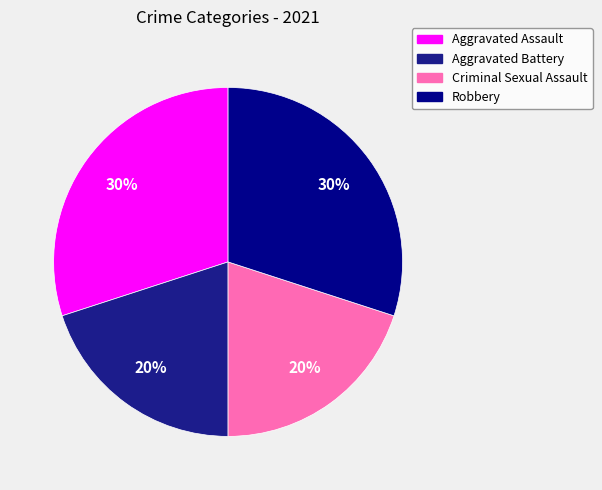

How many segments does this pie chart have?

4